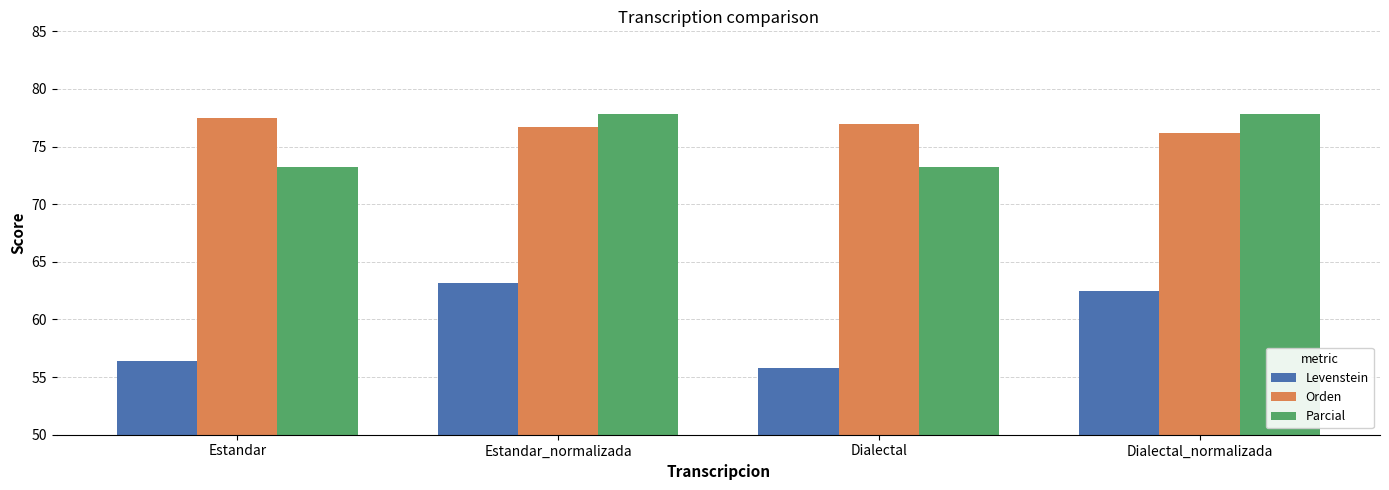

What is the total value across all series at Estandar_normalizada?

217.7